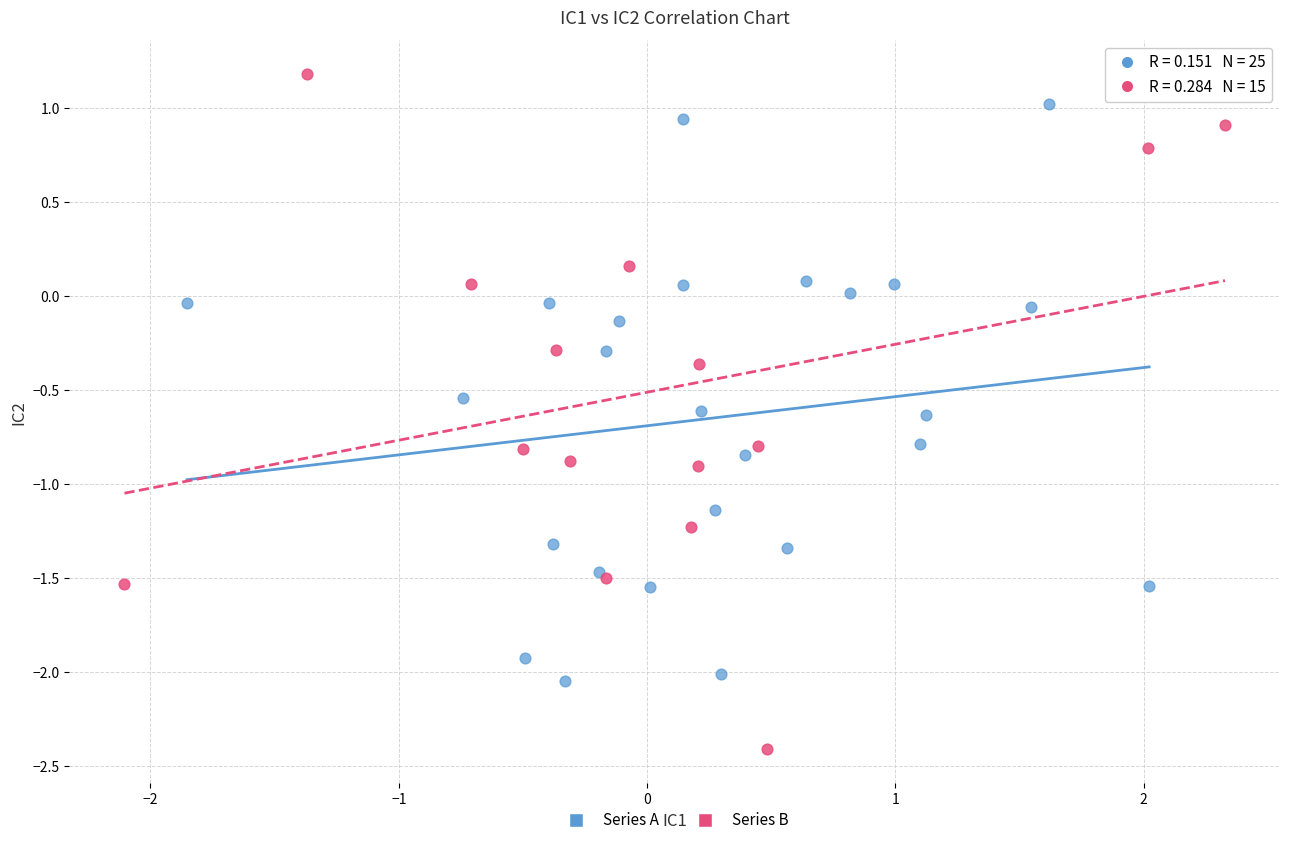

Which series contains the highest Y value?

Series B